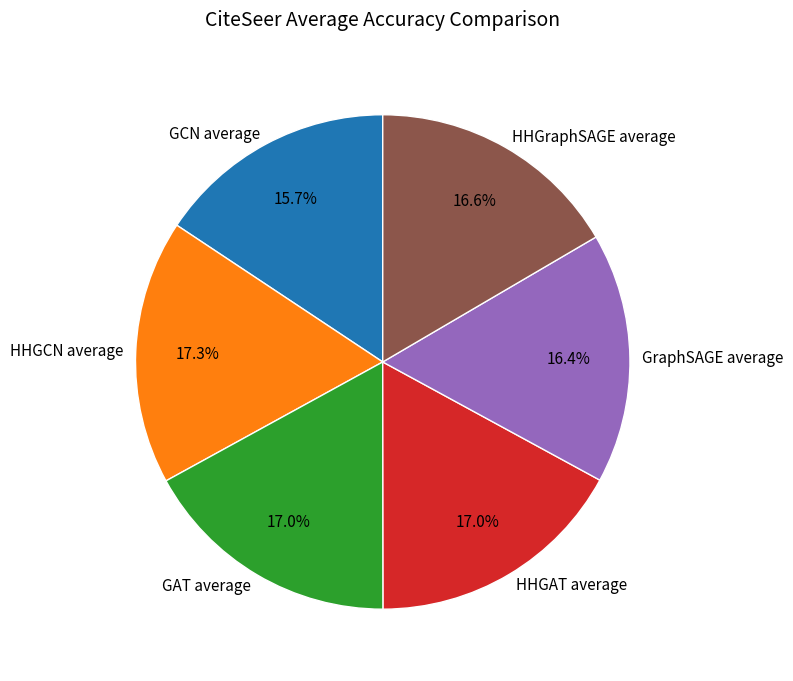

The GAT average slice represents 3% of the pie. True or false?

False